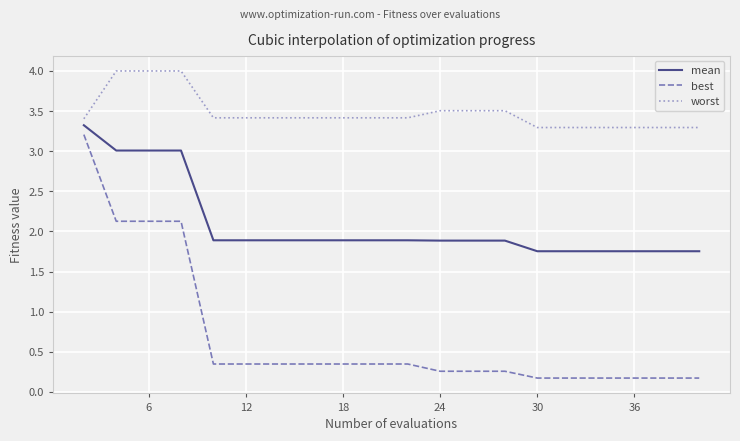

What is the minimum value for worst?

3.3